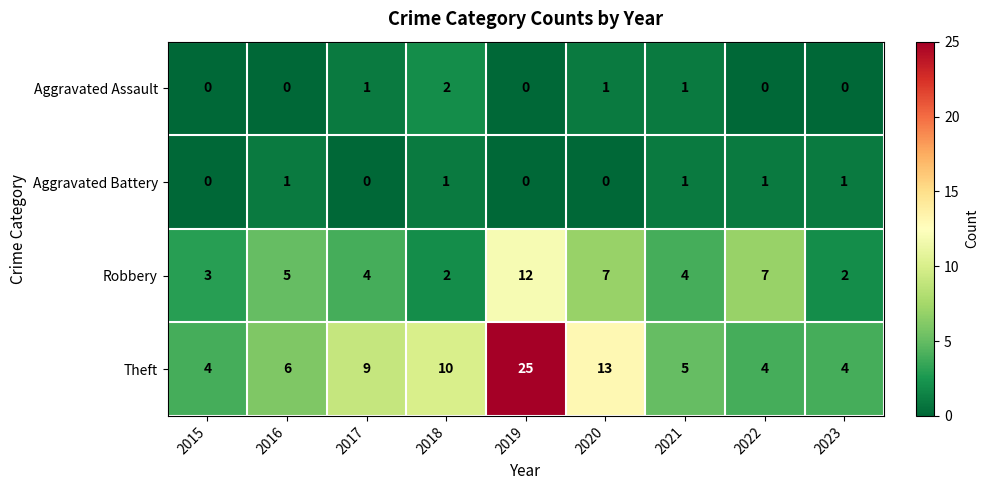

The value of Aggravated Battery at 2020 is 0. True or false?

True